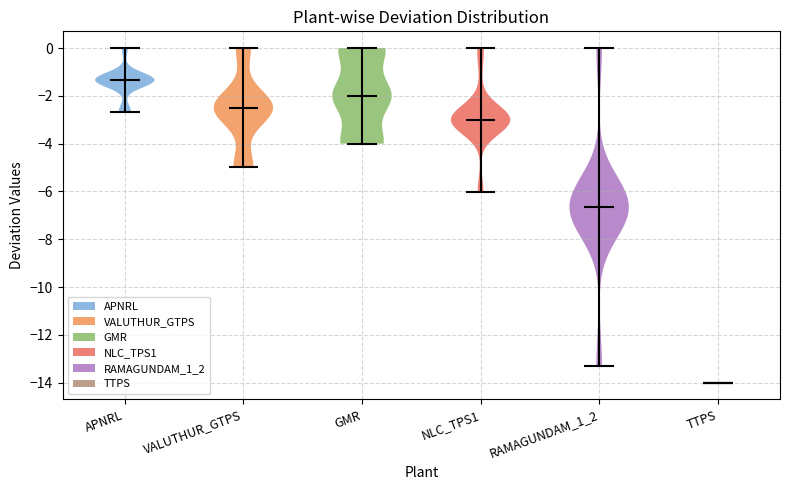

What is the lowest point the violin for APNRL reaches on the y-axis? The values are not printed on the chart, so give them approximately, as read against the axis.

-2.6